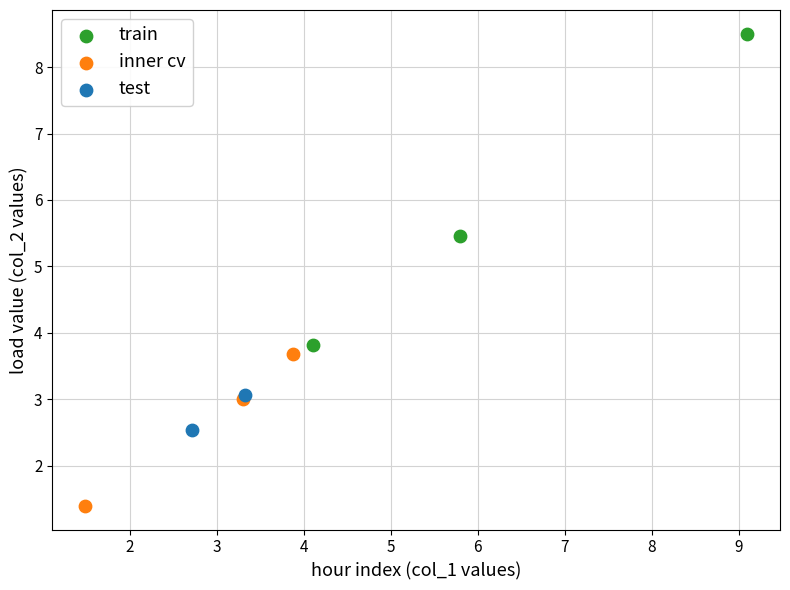

What are all the series names shown in the legend?

train, inner cv, test